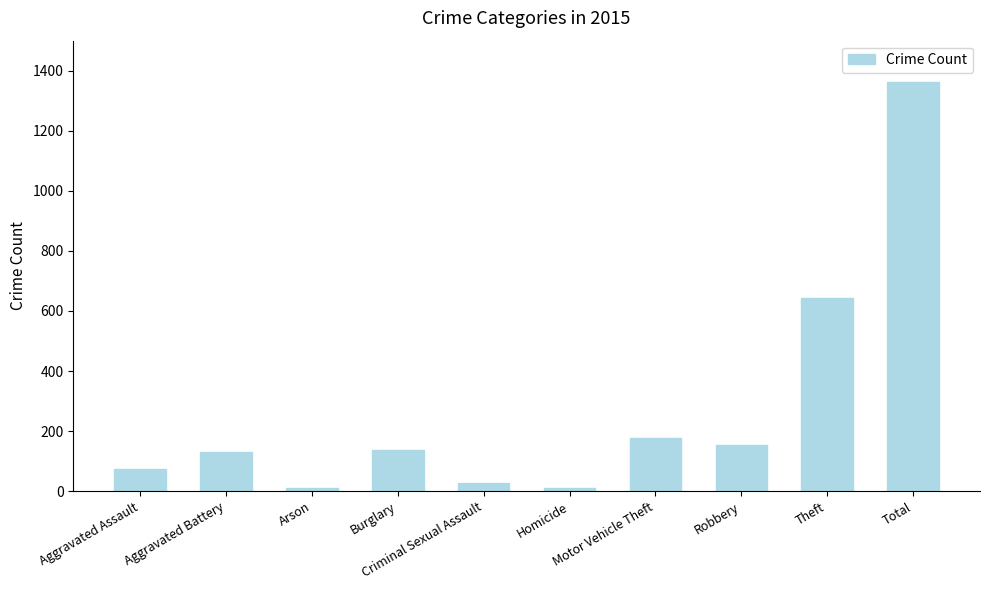

Does the chart contain stacked bars?

No